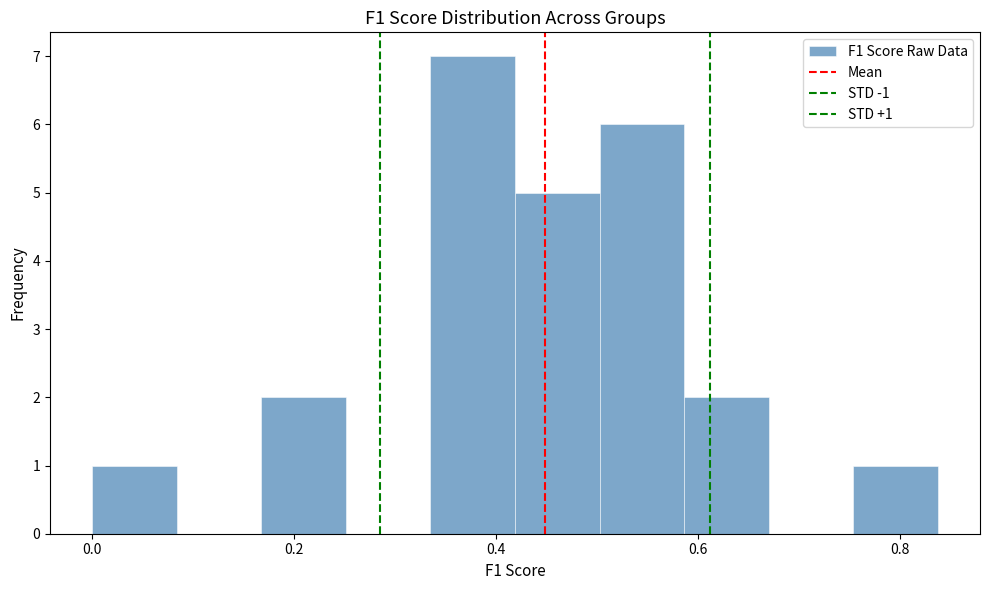

Which range on the x-axis has the tallest bar?

0.34 to 0.42